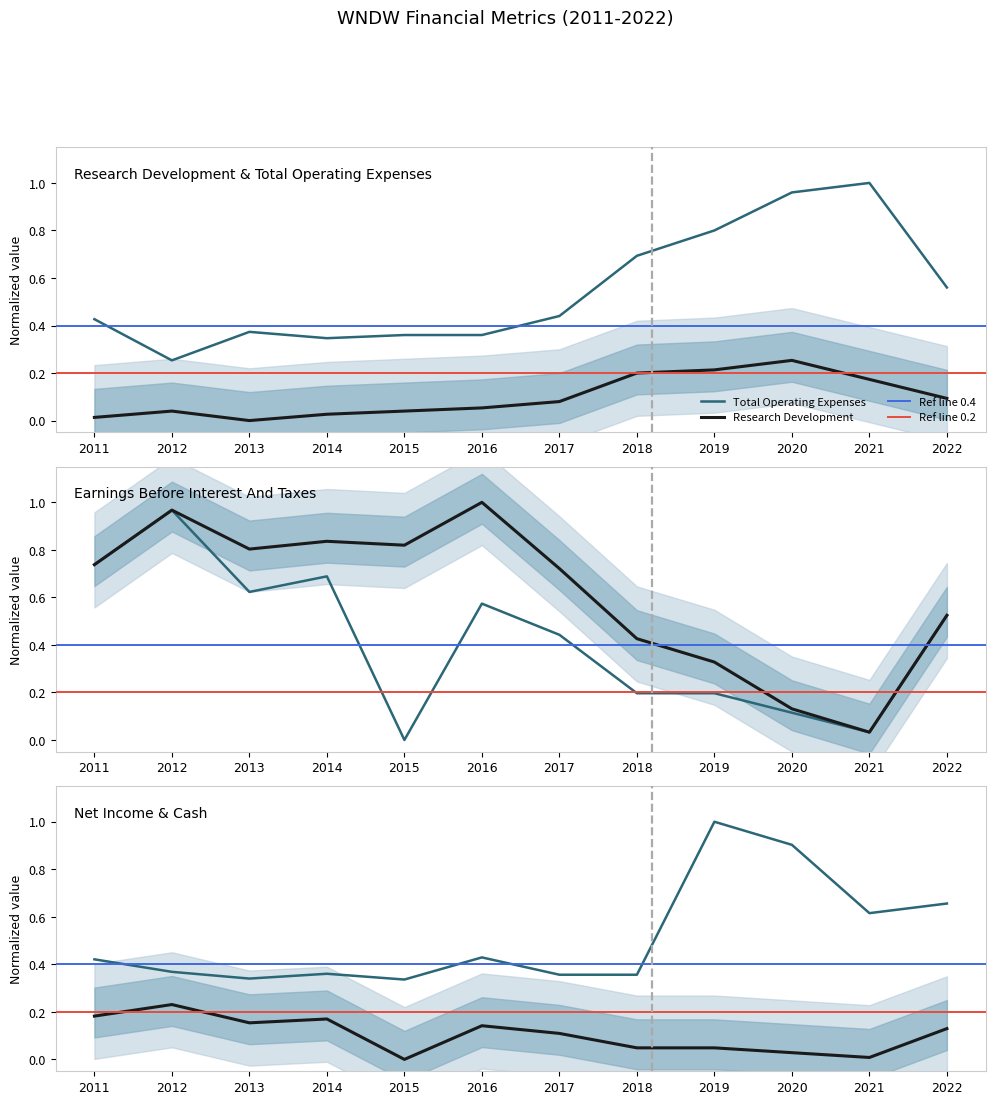

The Earnings Before Interest And Taxes series shows 0.8 at 2013. True or false?

True